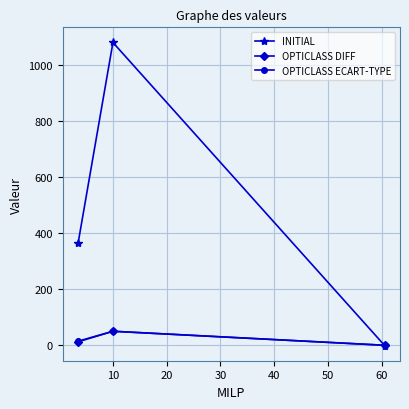

At which label does OPTICLASS ECART-TYPE first exceed 14?

10